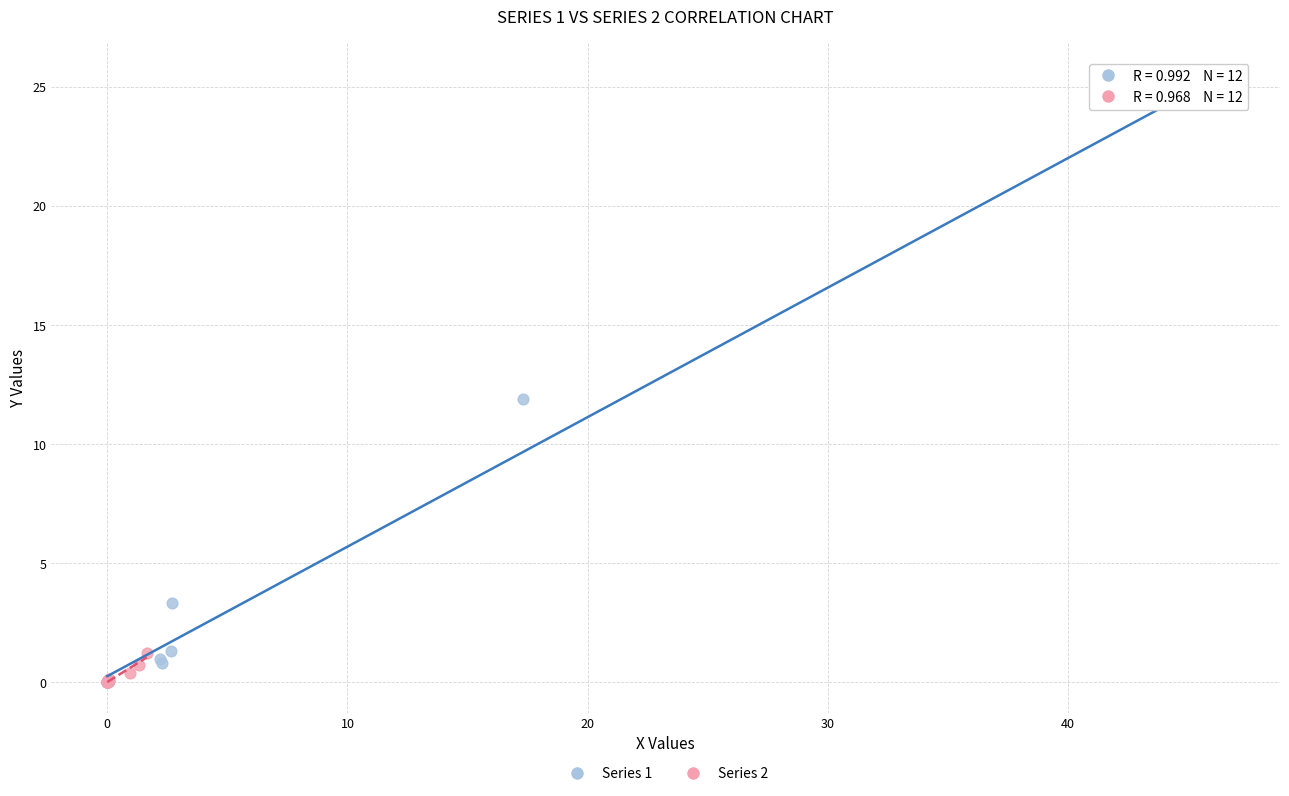

Which series has the largest Y range (max minus min)?

Series 1